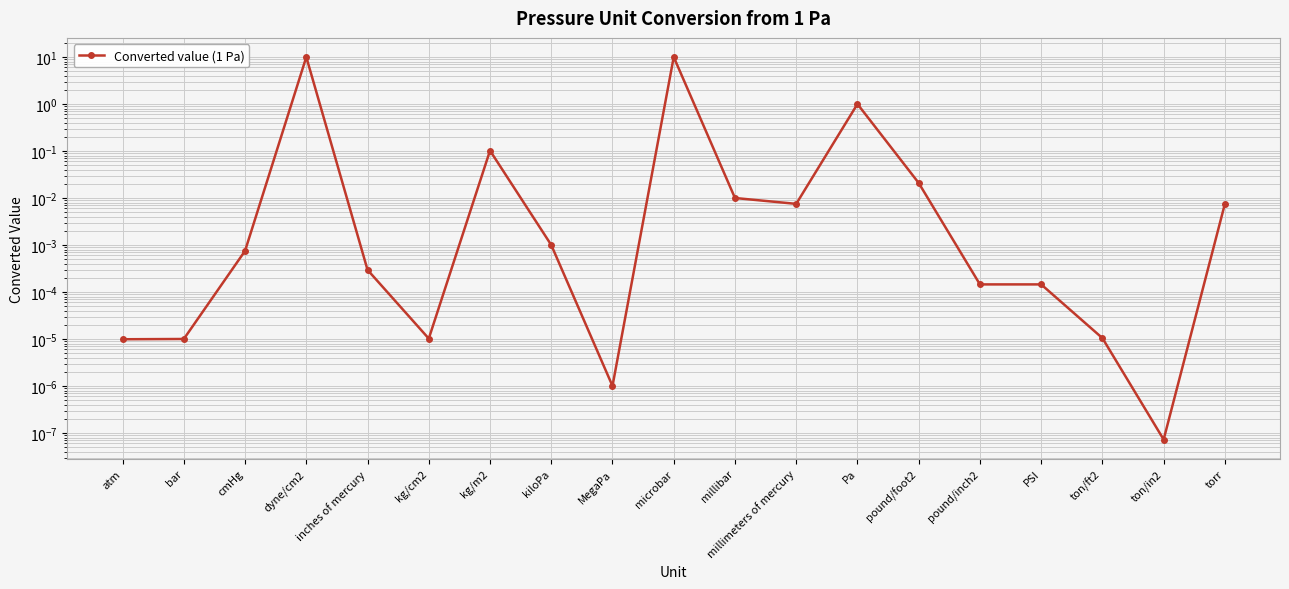

Rank the categories by value from lowest to highest.

ton/in2, MegaPa, atm, bar, kg/cm2, ton/ft2, pound/inch2, PSI, inches of mercury, cmHg, kiloPa, millimeters of mercury, torr, millibar, pound/foot2, kg/m2, Pa, dyne/cm2, microbar